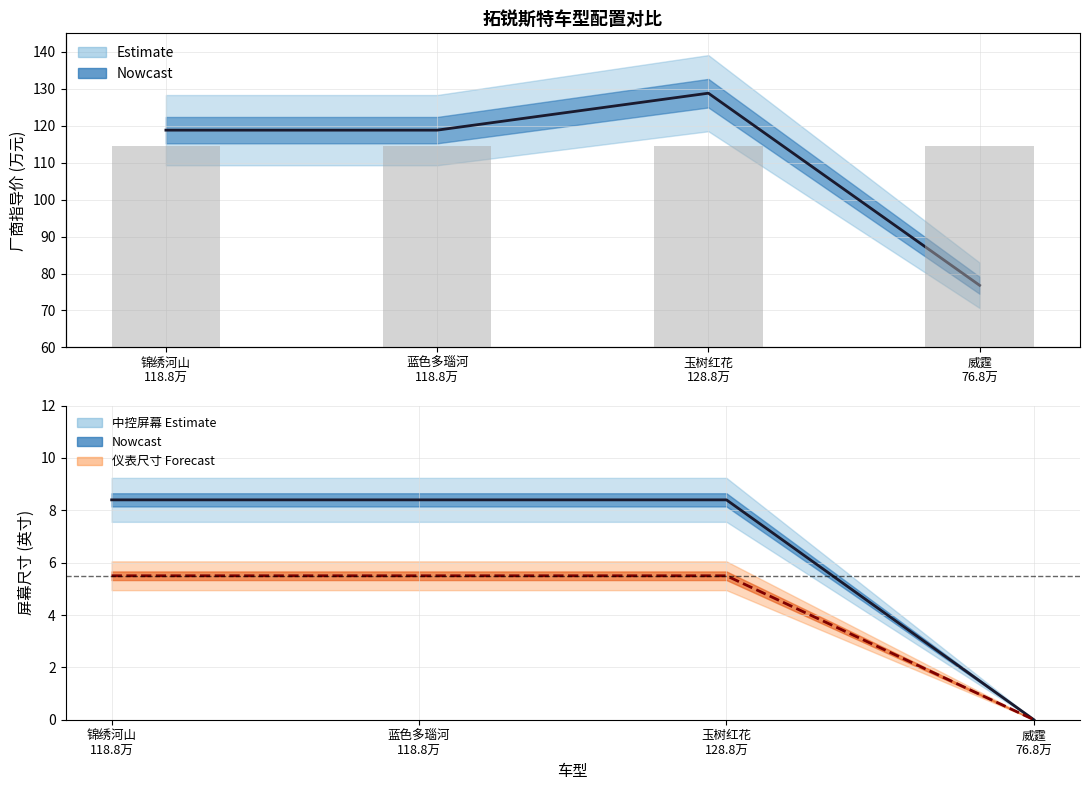

How many values in 内部配置_液晶仪表尺寸_实心1 are above zero?

3